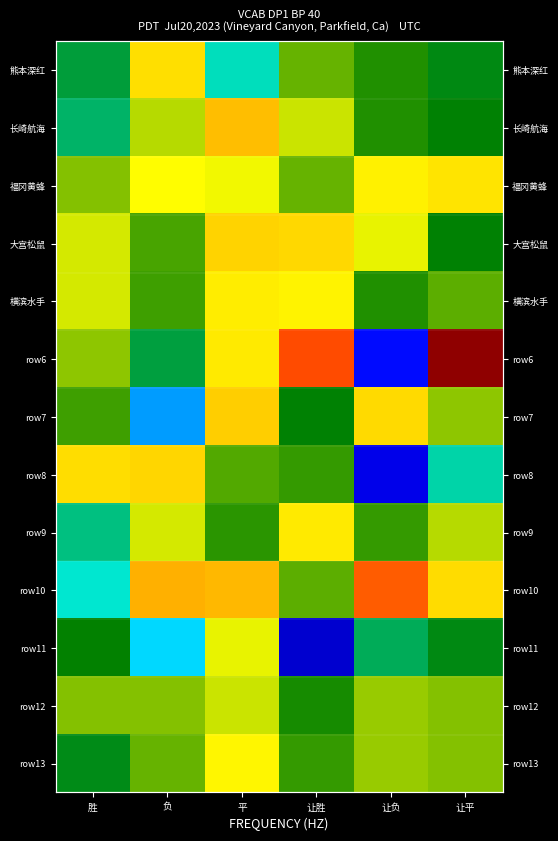

Which series has the largest range (max minus min)?

row6